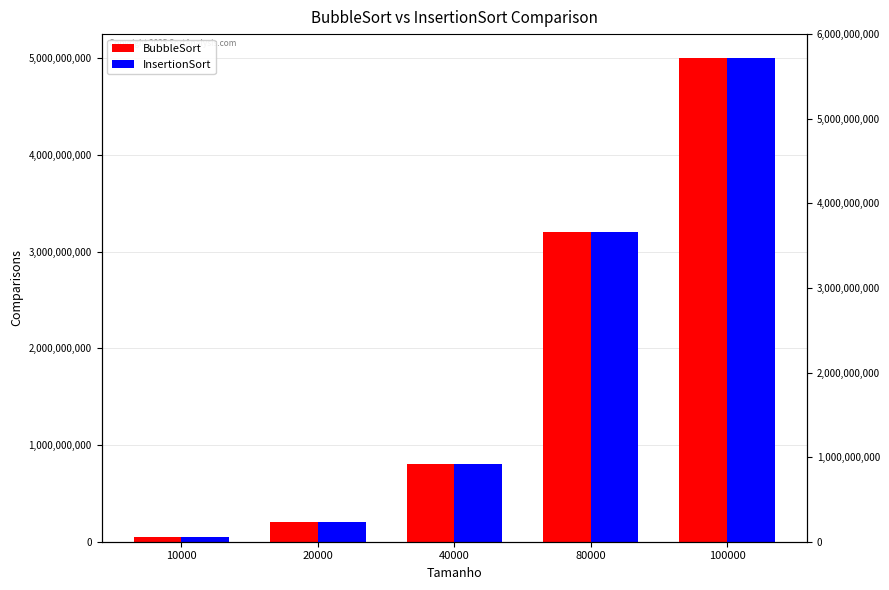

Are the bars horizontal?

No